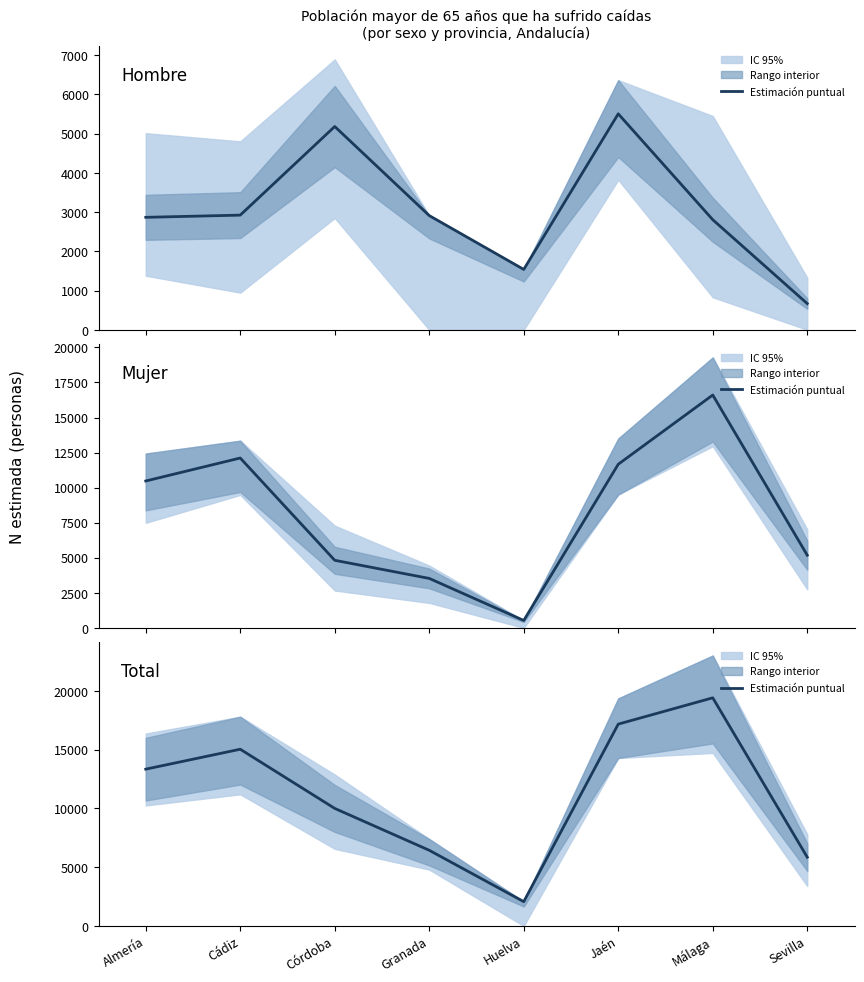

How many values in the Hombre estimación puntual series are below 2910?

4